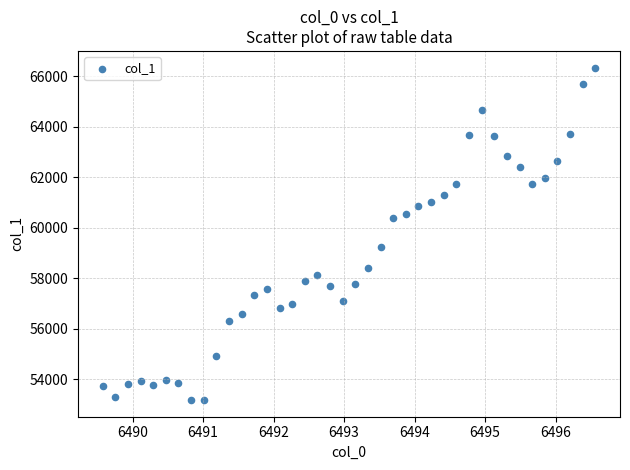

What is the range of X values (max minus min)?

7.0